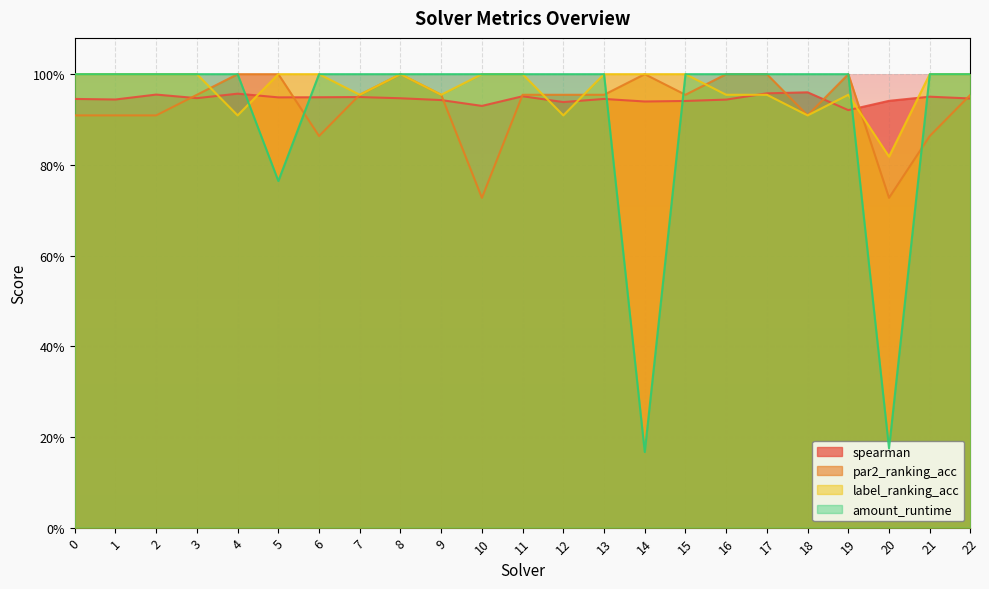

At which category does the chart reach its peak across all series?

4